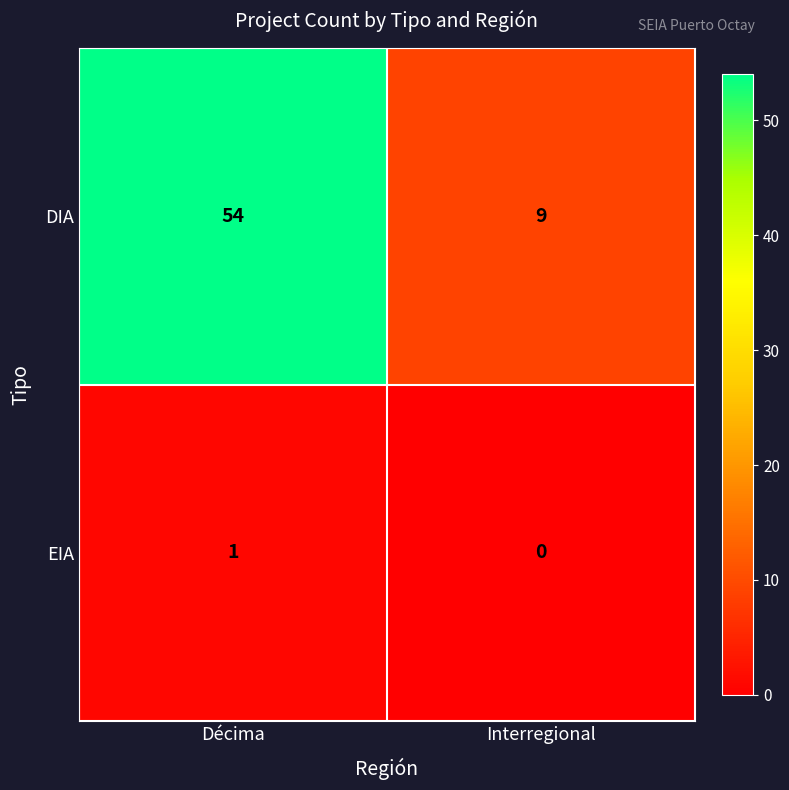

Between Décima and Interregional, which series saw the biggest shift?

DIA